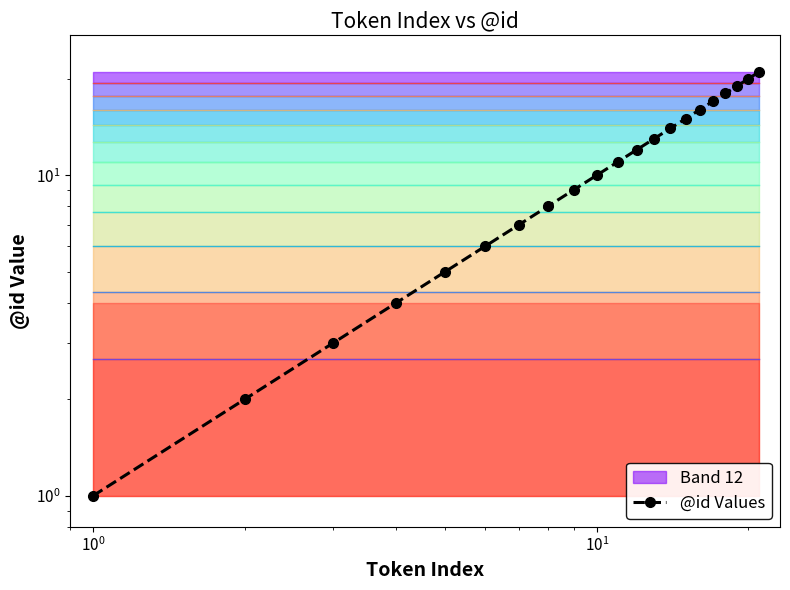

Is it true that the value at $\mathdefault{10^{1}}$ is 3?

False